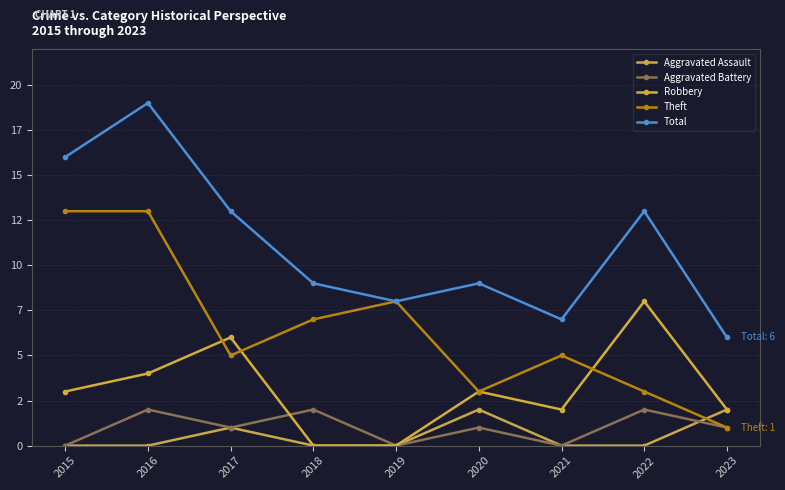

Is this an area chart (filled region under the line)?

No